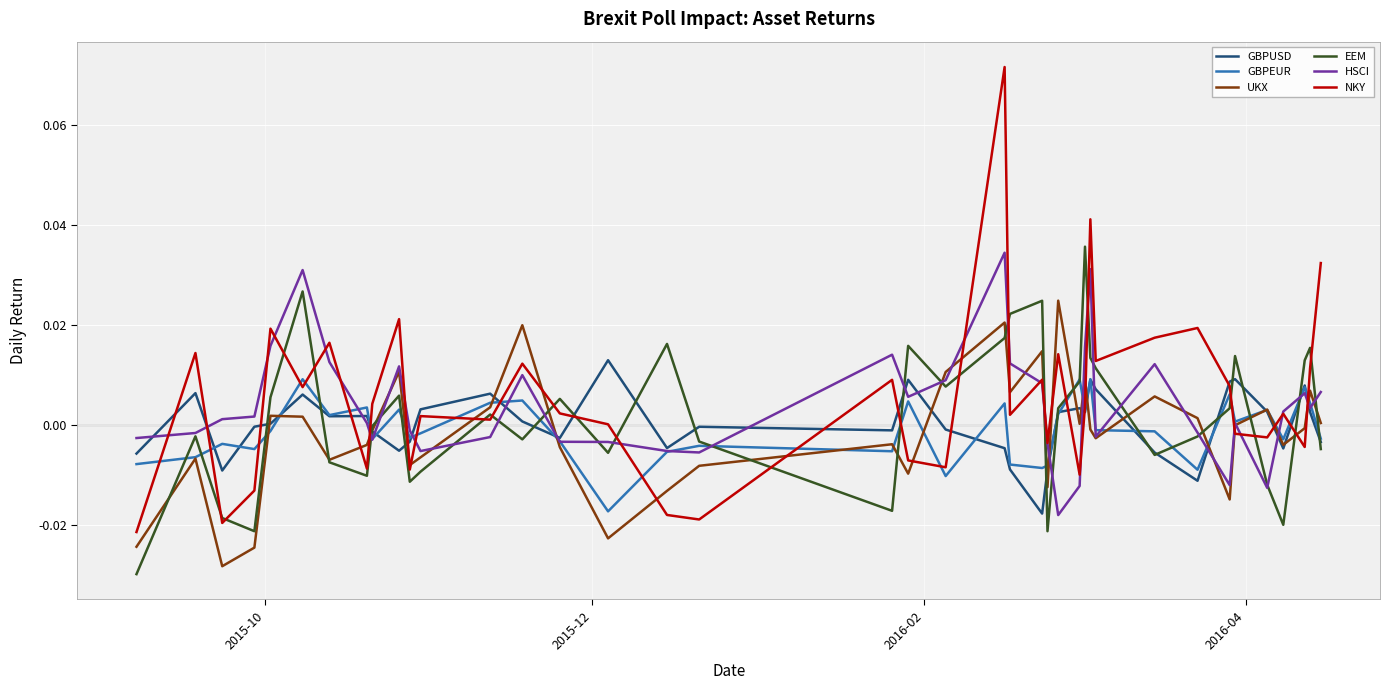

Which series has the widest spread of values?

NKY